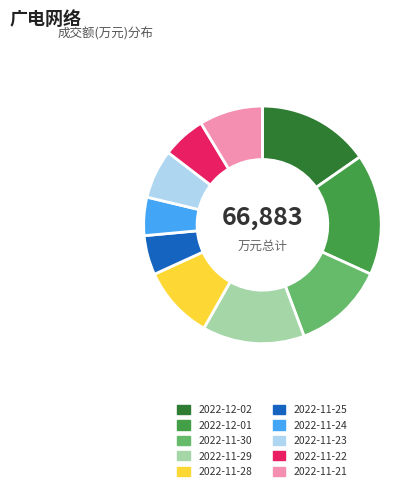

Does 2022-11-25 account for over 50% of the chart?

No